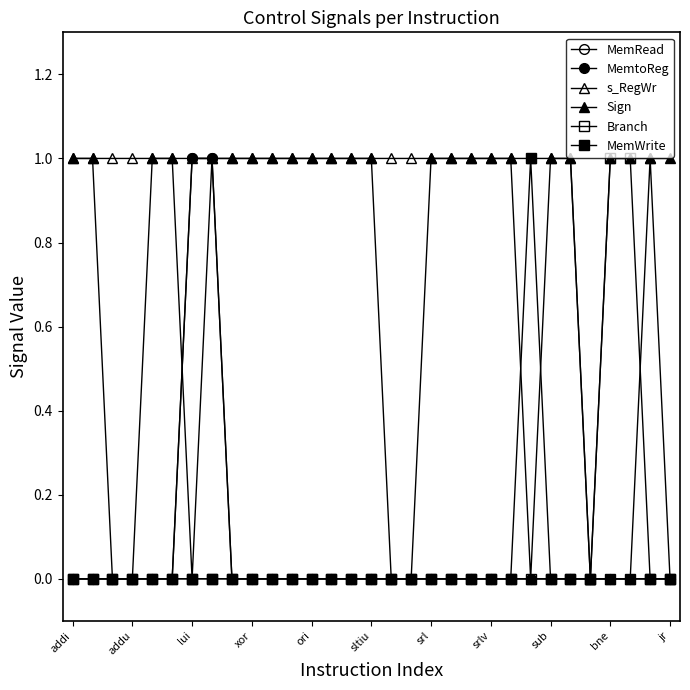

Which series has the largest total across all categories?

s_RegWr